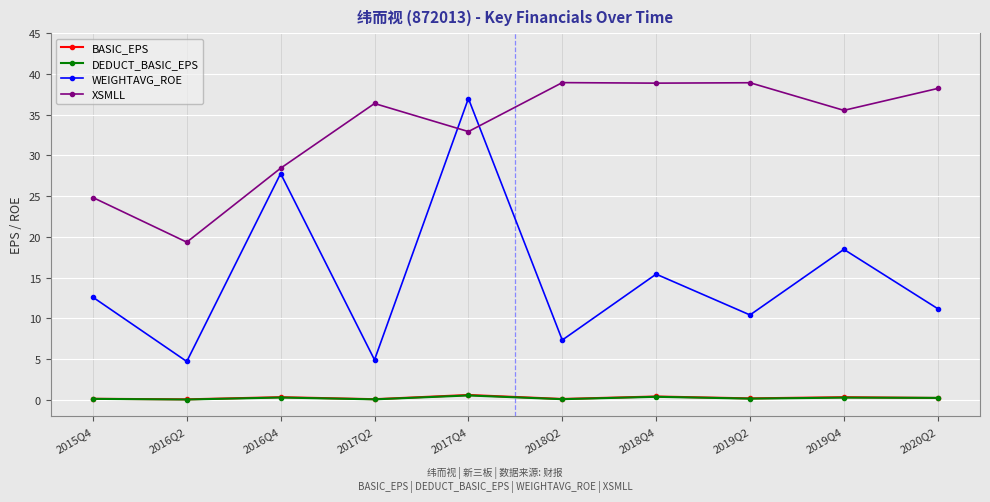

True or false: WEIGHTAVG_ROE has more than 2 interior local peaks.

True